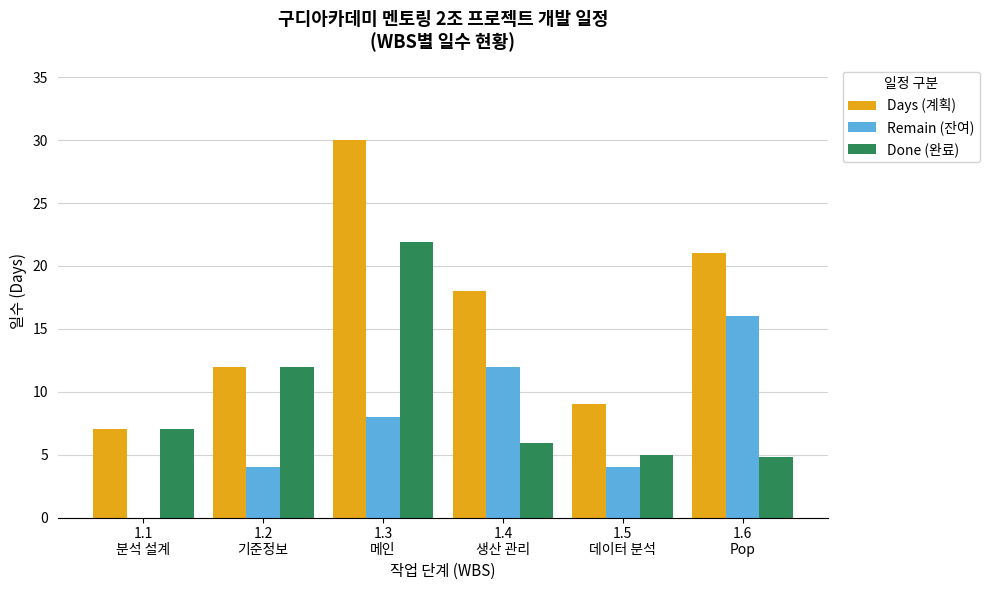

The value of Done (완료) at 1.6
Pop is 3.1. True or false?

False